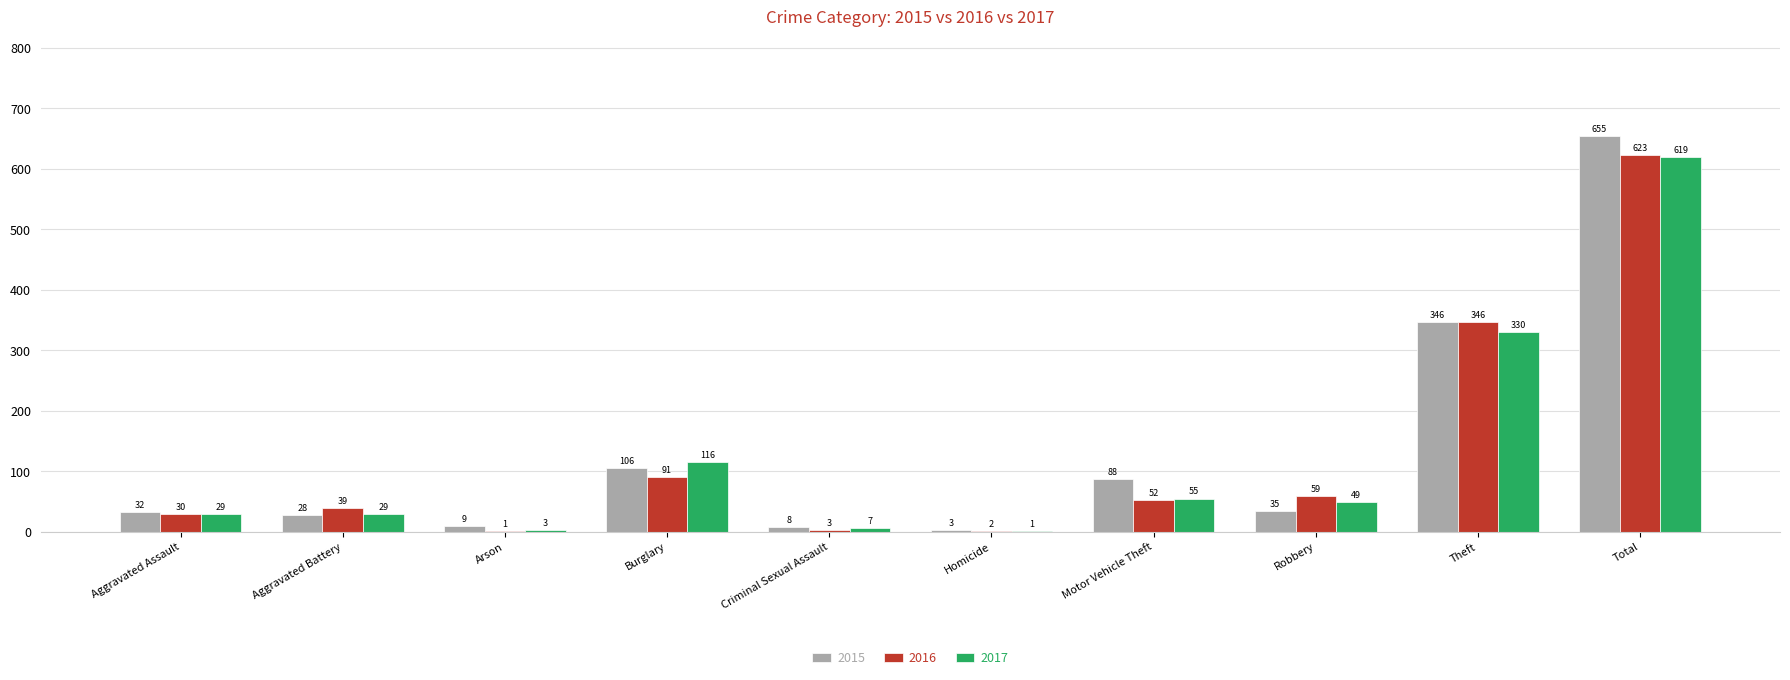

What are all the series names shown in the legend?

2015, 2016, 2017